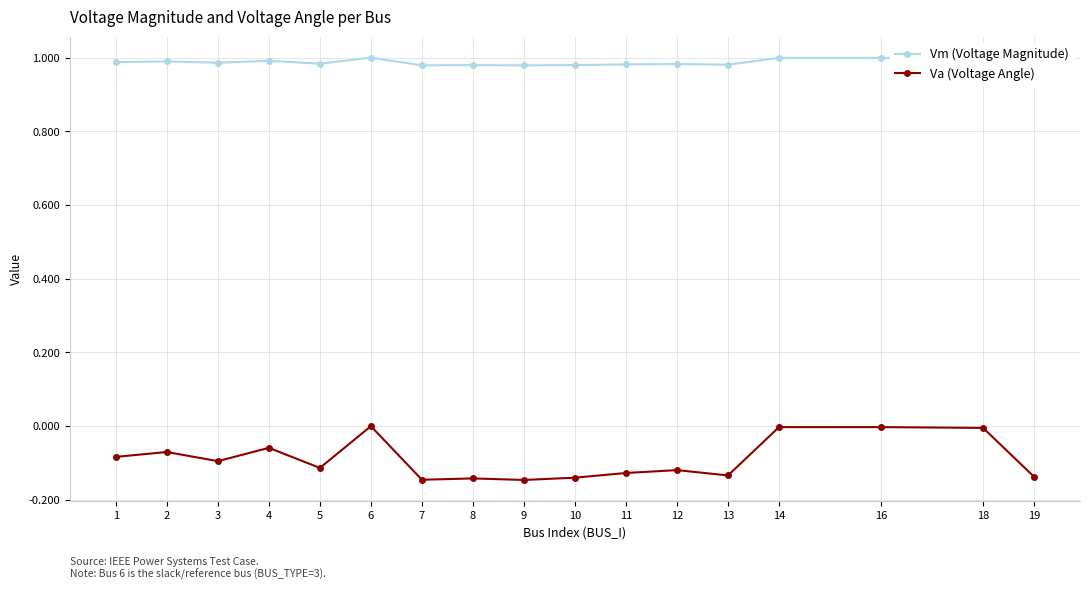

True or false: Vm (Voltage Magnitude) has a value of 1.0 at 11.

True